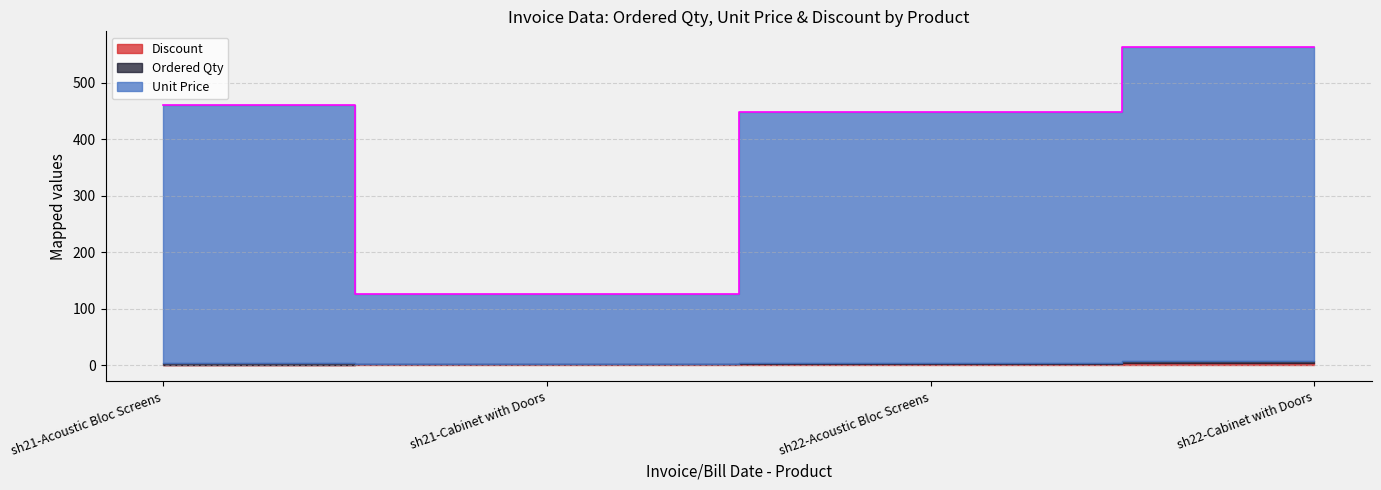

Reading right to left, extract all data points from this chart.

Ordered Qty: 4	2	1	3
Unit Price: 555	444	123	456
Discount: 4	3	2	1